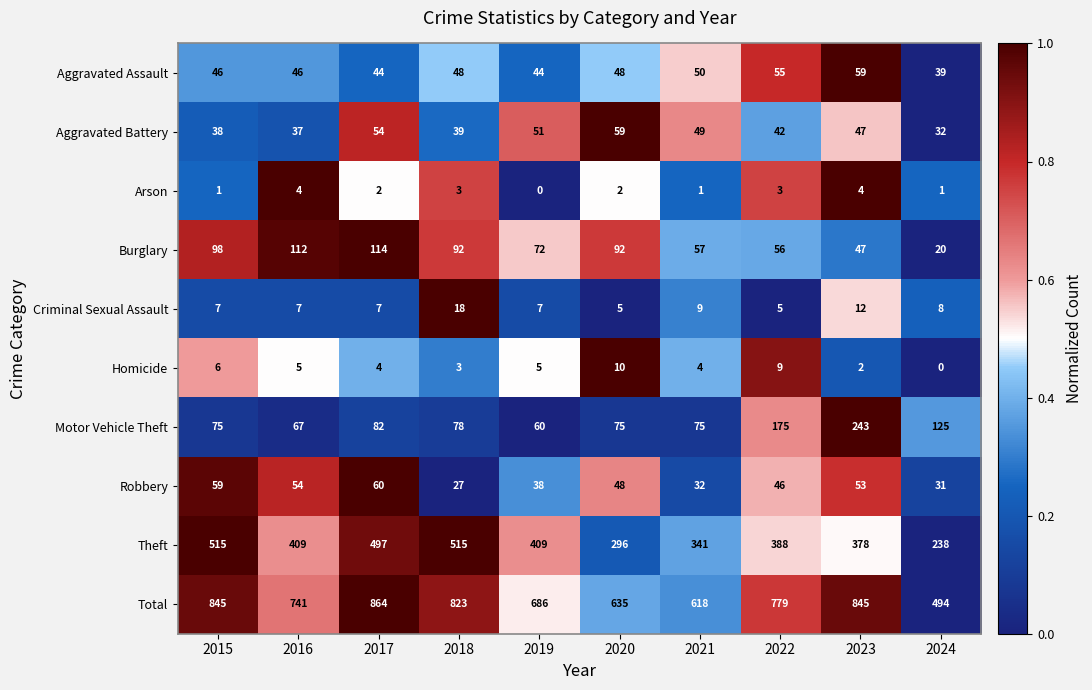

Which series changed the most between 2019 and 2024?

Total